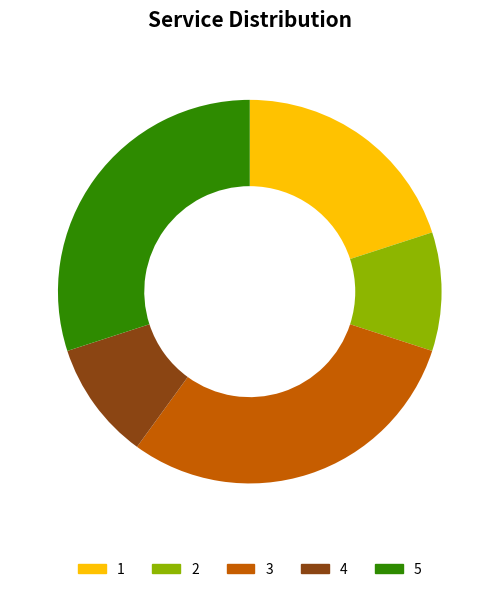

The 5 slice represents 17% of the pie. True or false?

False